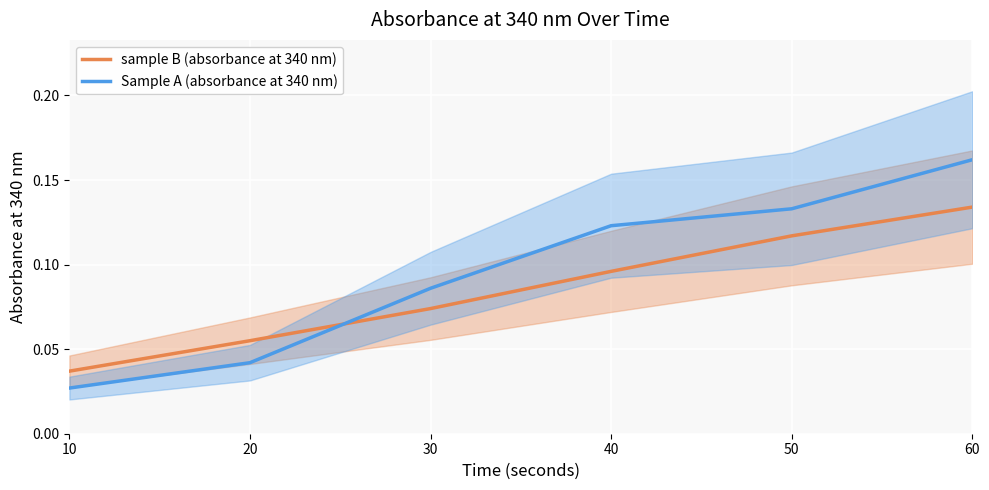

Count the number of data series in this chart.

2